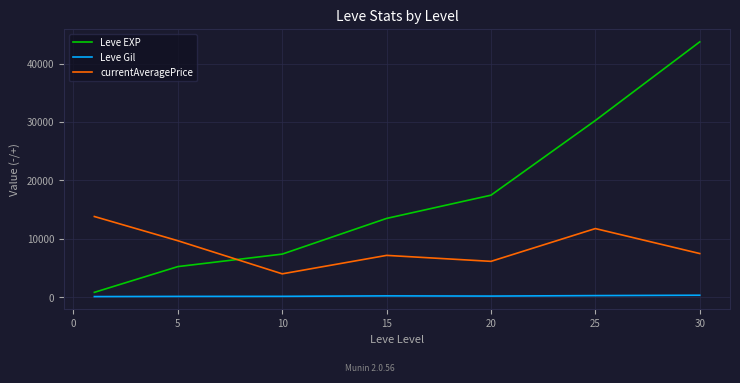

Which series has the largest range (max minus min)?

Leve EXP